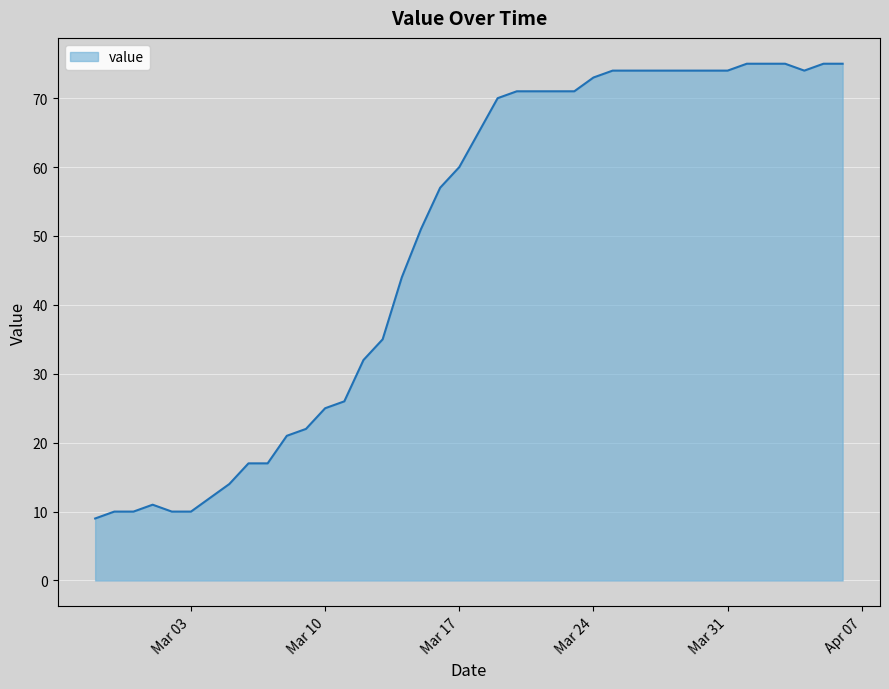

What is the minimum value shown in the chart?

9